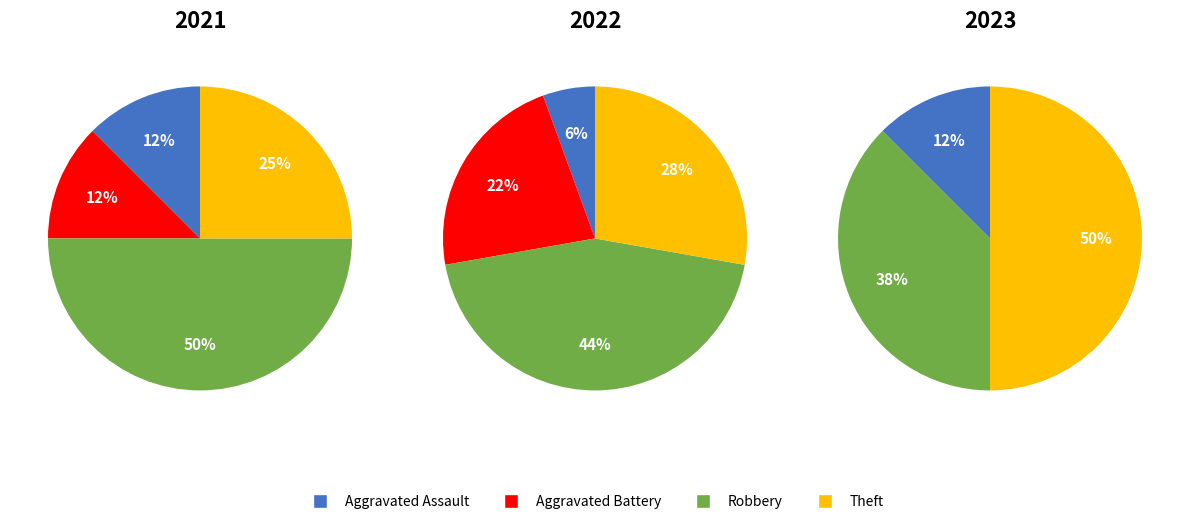

True or false: Theft accounts for 41% of the total.

False